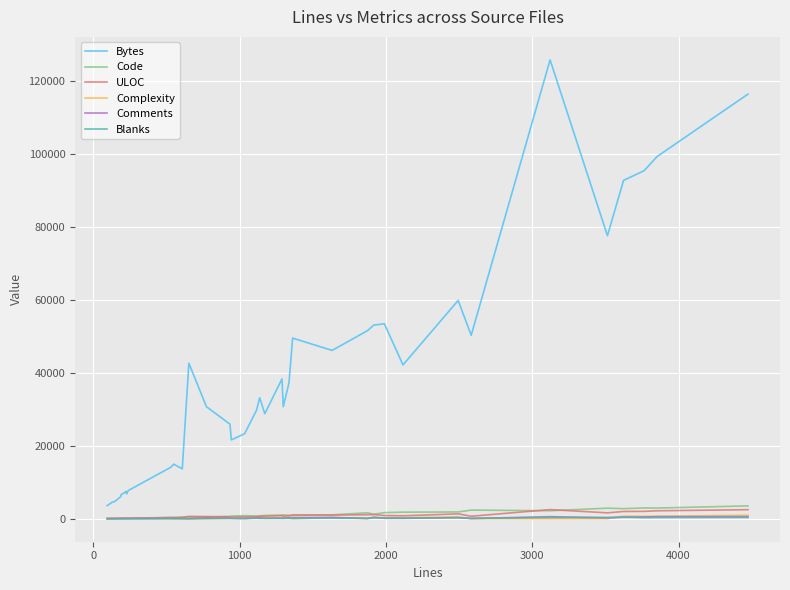

Which series has the widest spread of values?

Bytes